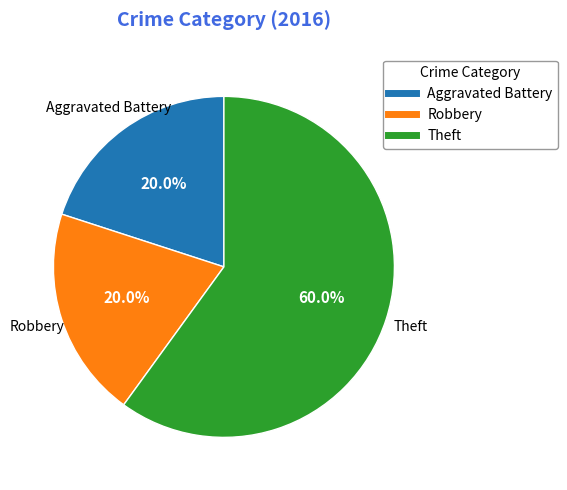

Count the number of slices in the pie.

3